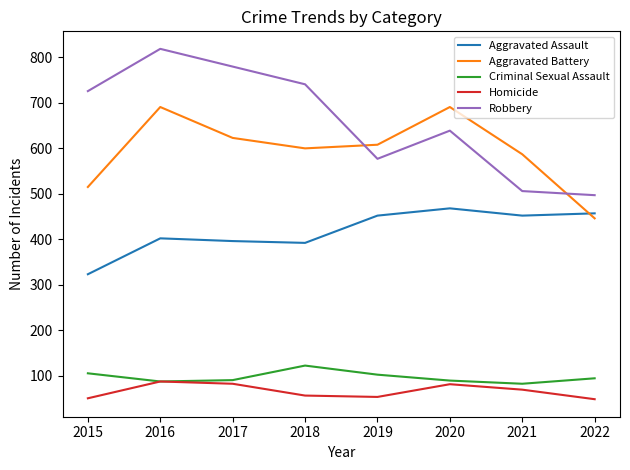

Which category has the highest value in the Robbery series?

2016